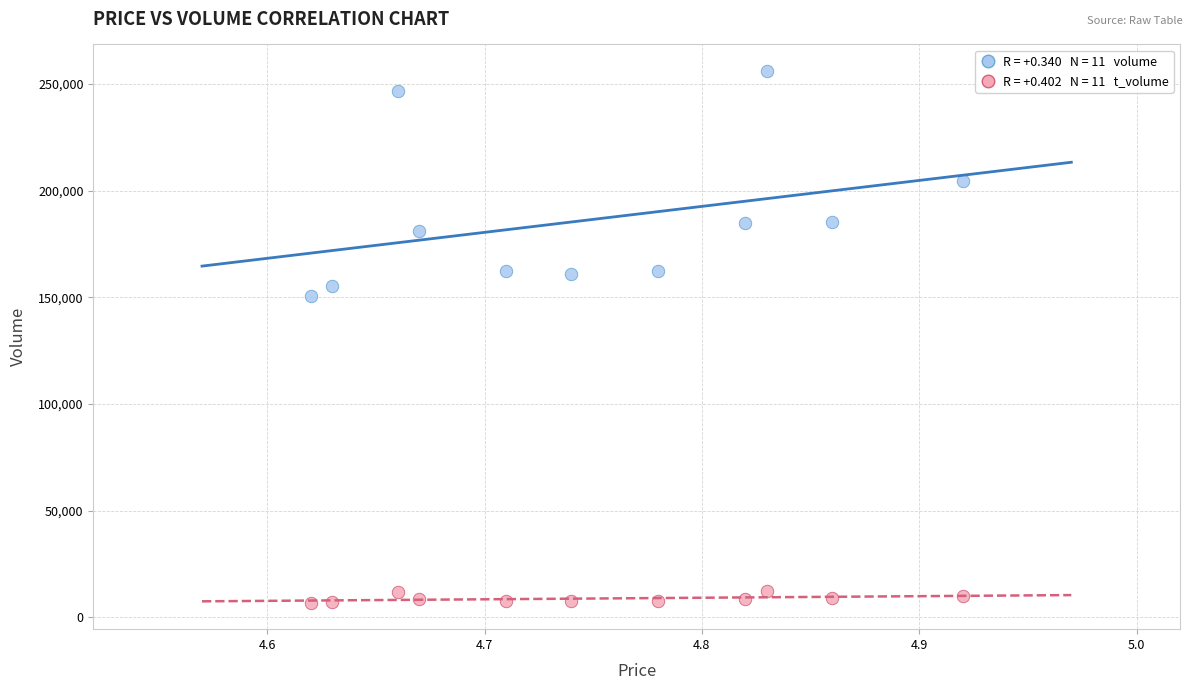

Across all data points, what is the range of Y values (max minus min)?

249001